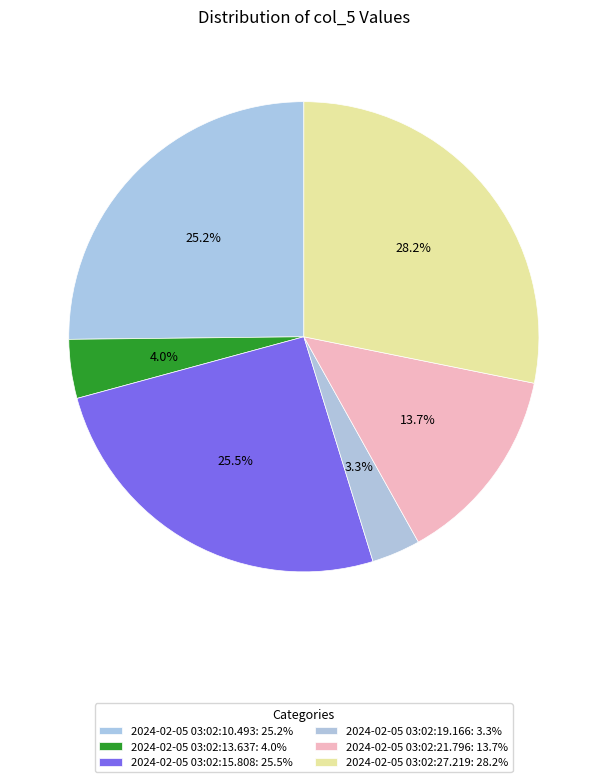

To the nearest percent, what percentage of the pie is 2024-02-05 03:02:19.166?

3%